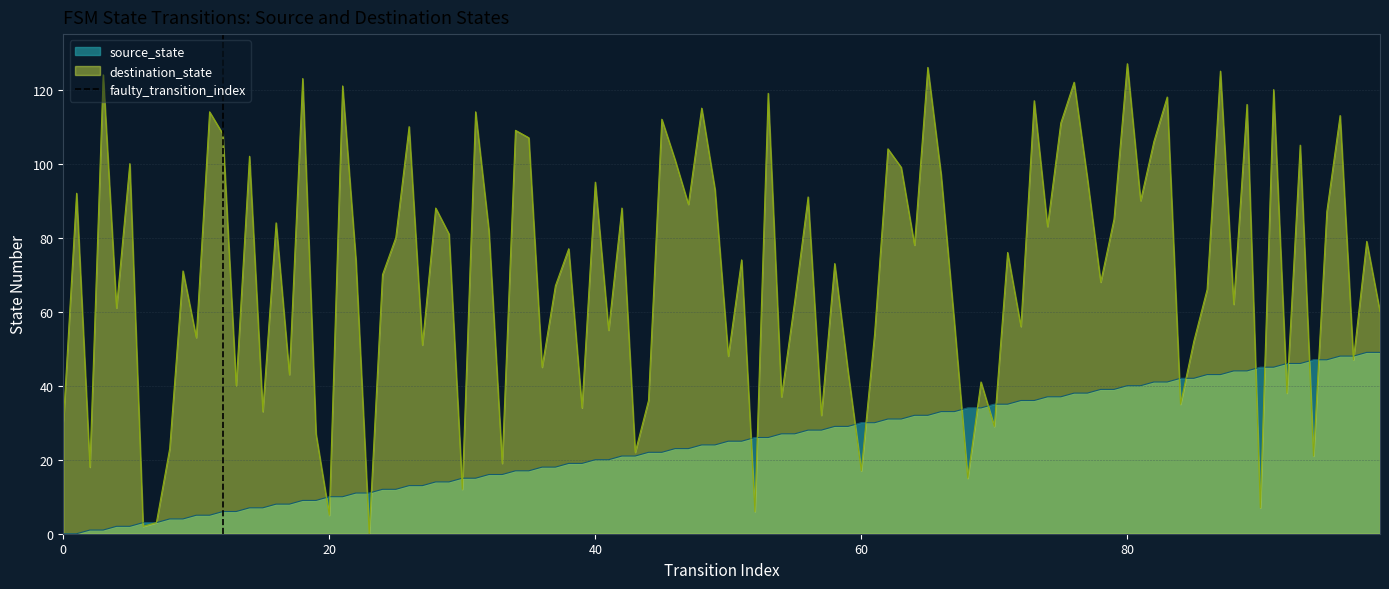

What is the maximum value for destination_state?

127